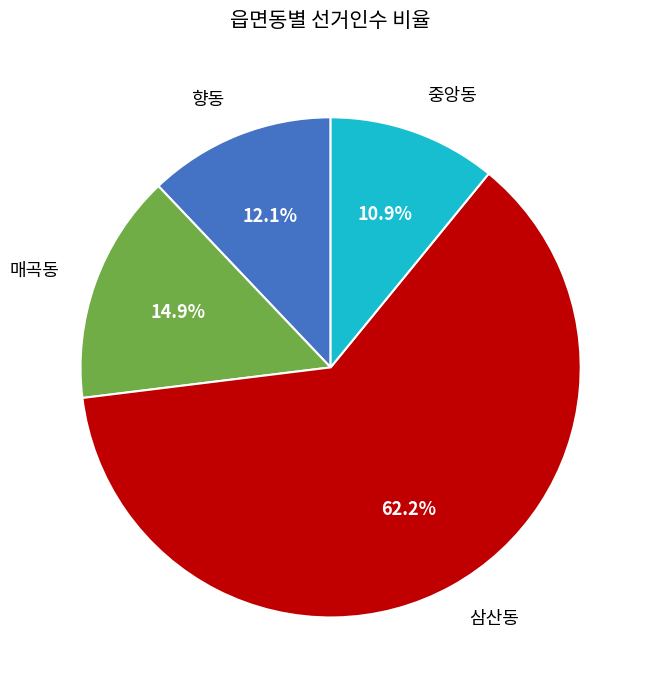

Does 삼산동 account for over 50% of the chart?

Yes